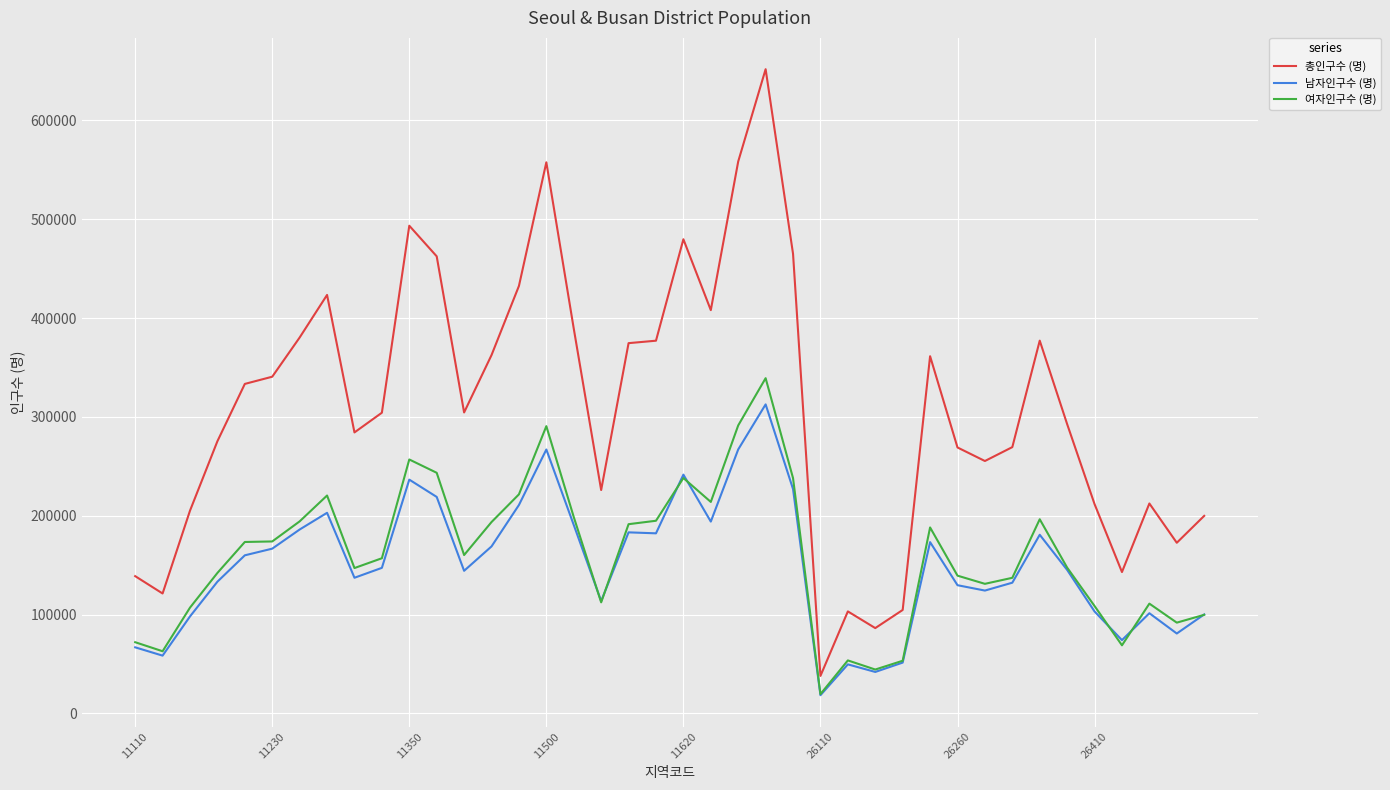

Rank the series by their maximum value, from lowest to highest.

남자인구수 (명), 여자인구수 (명), 총인구수 (명)